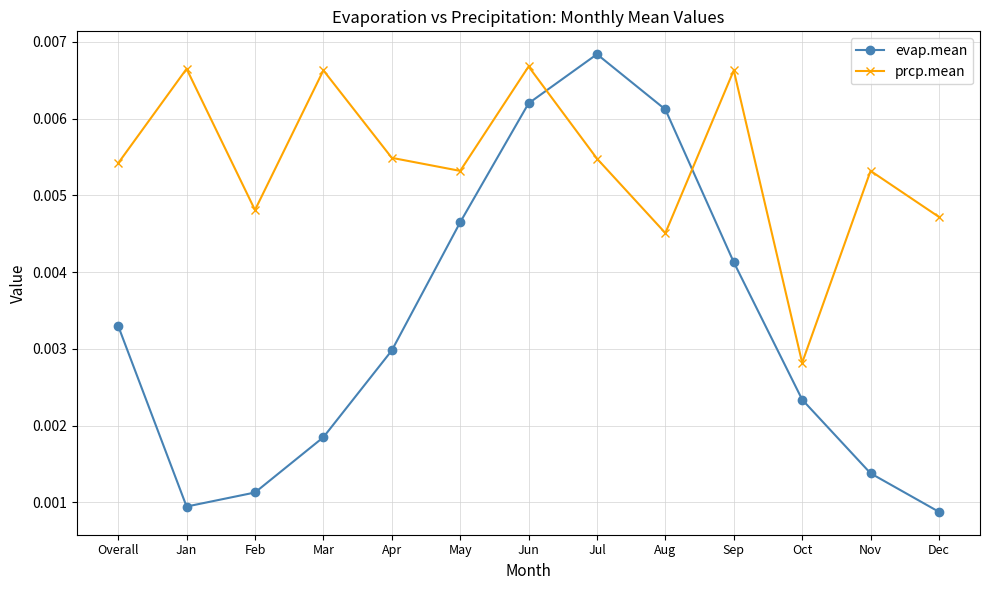

At Aug, list the series in order from smallest to largest.

prcp.mean, evap.mean